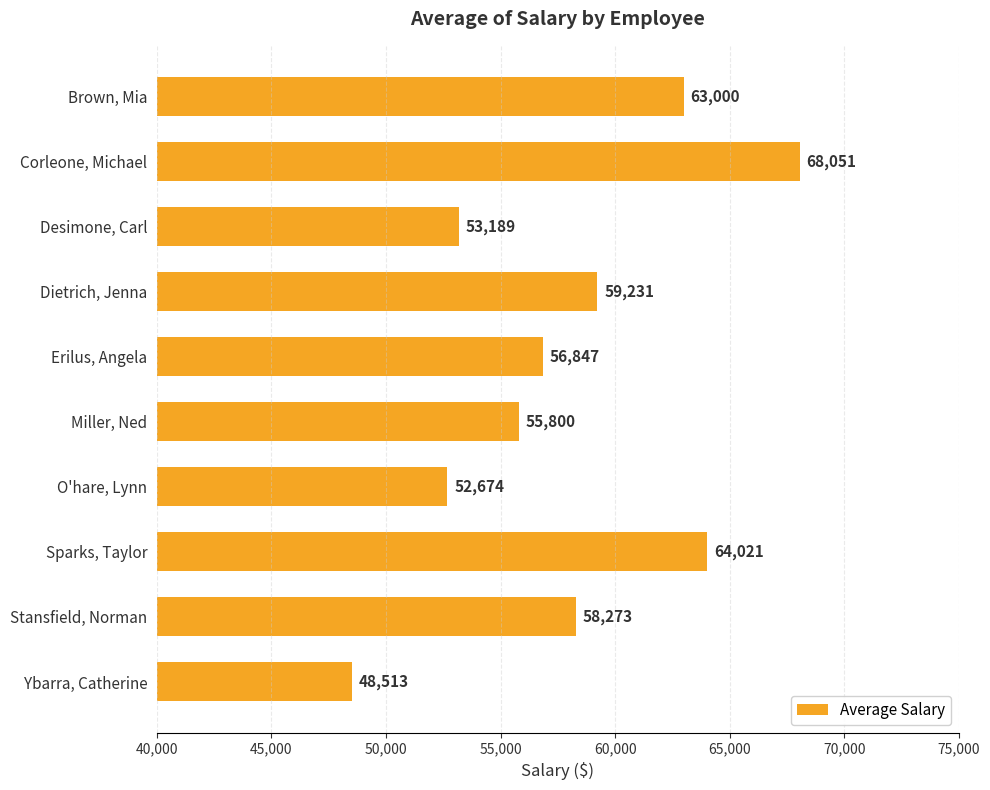

What is the label of the 10th bar from the bottom?

Brown, Mia